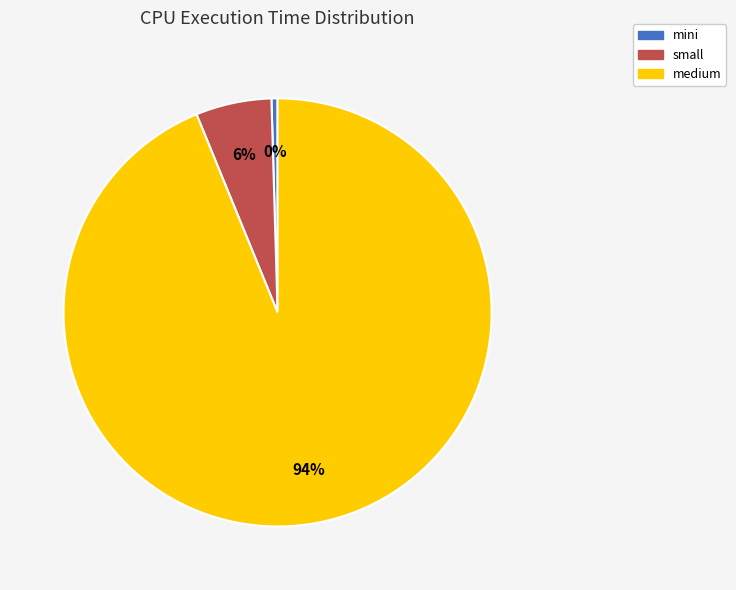

What is the largest slice in the pie chart?

medium